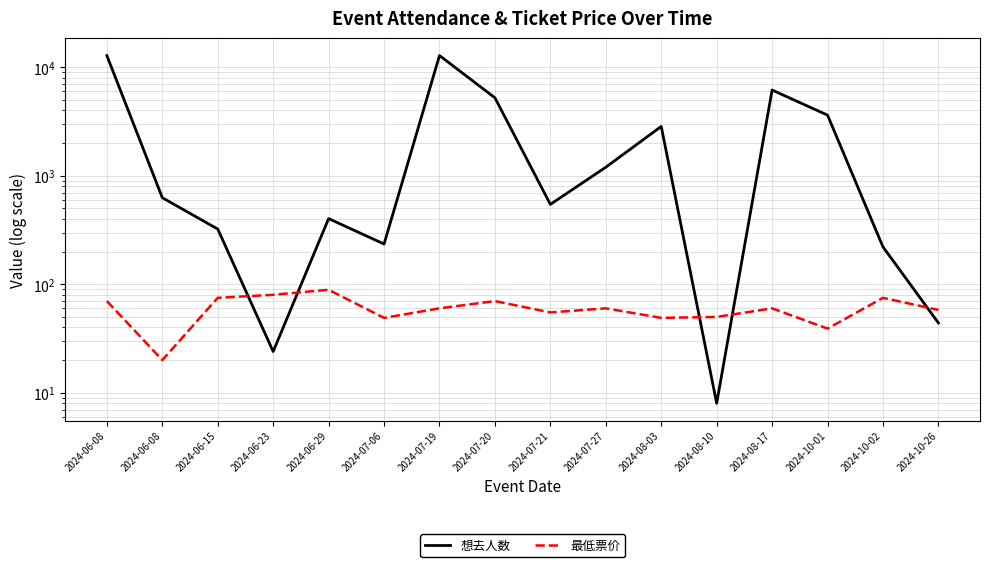

Where do 想去人数 and 最低票价 first cross each other?

2024-06-15 and 2024-06-23